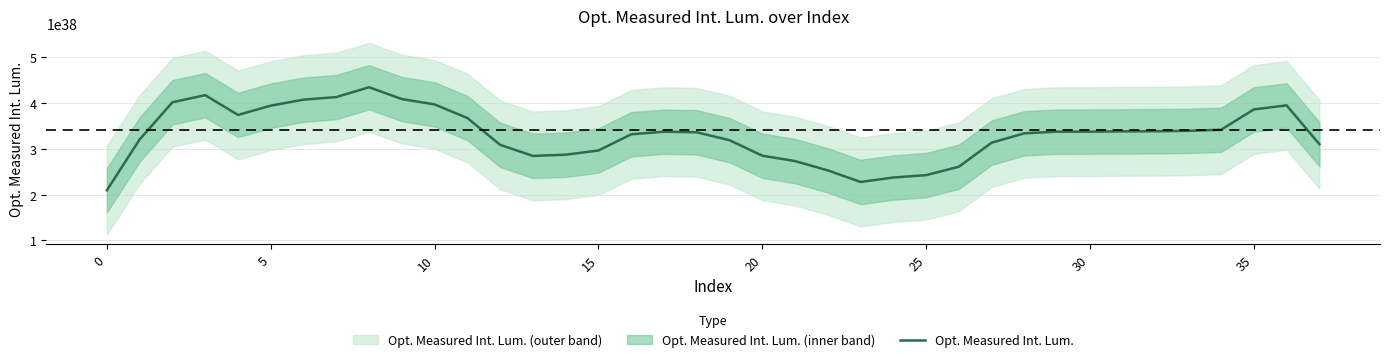

Which has a higher value, 26 or 23?

26